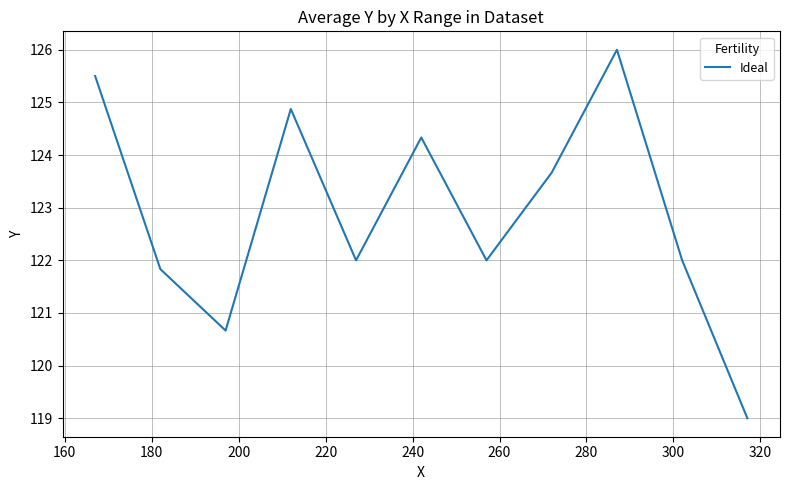

What is the difference between the maximum and minimum values?

7.0